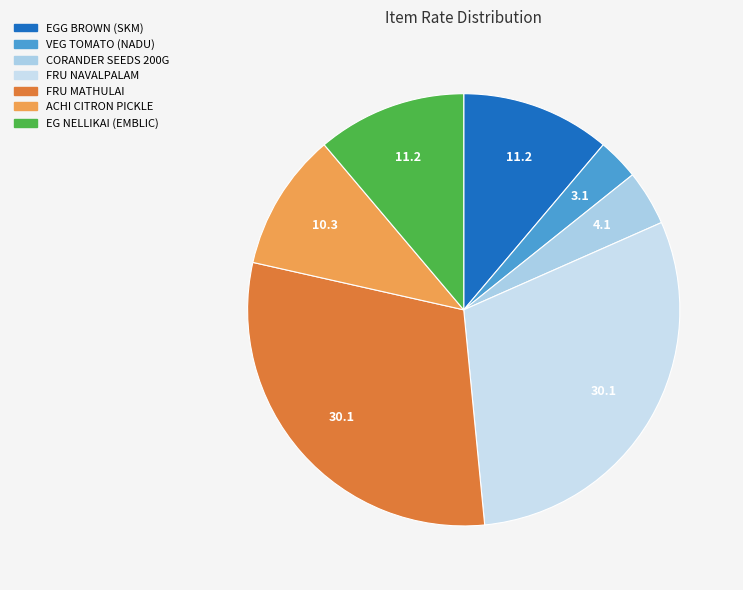

How many segments does this pie chart have?

7